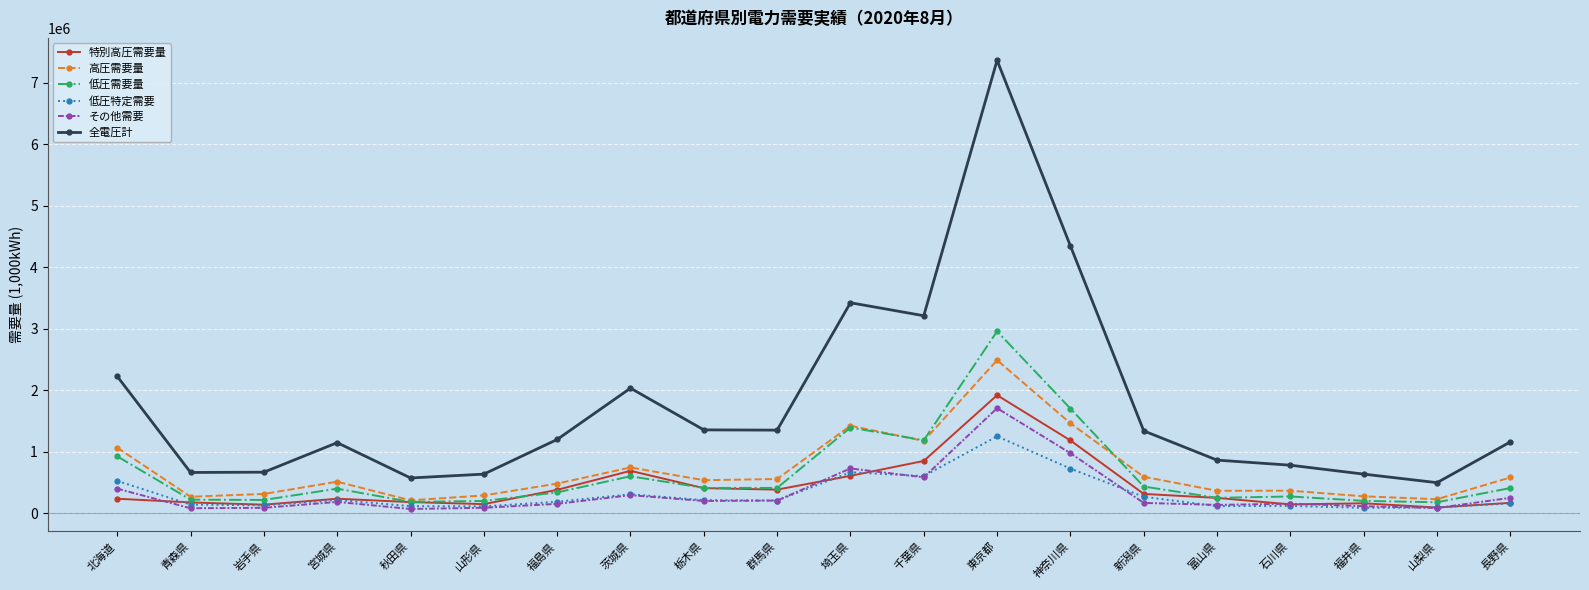

Is it true that その他需要 equals 205350 at 群馬県?

True